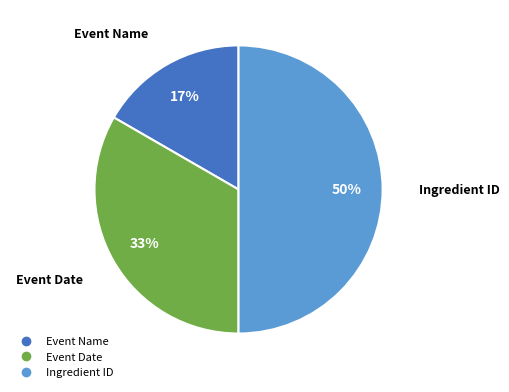

Which has a higher value, Ingredient ID or Event Name?

Ingredient ID